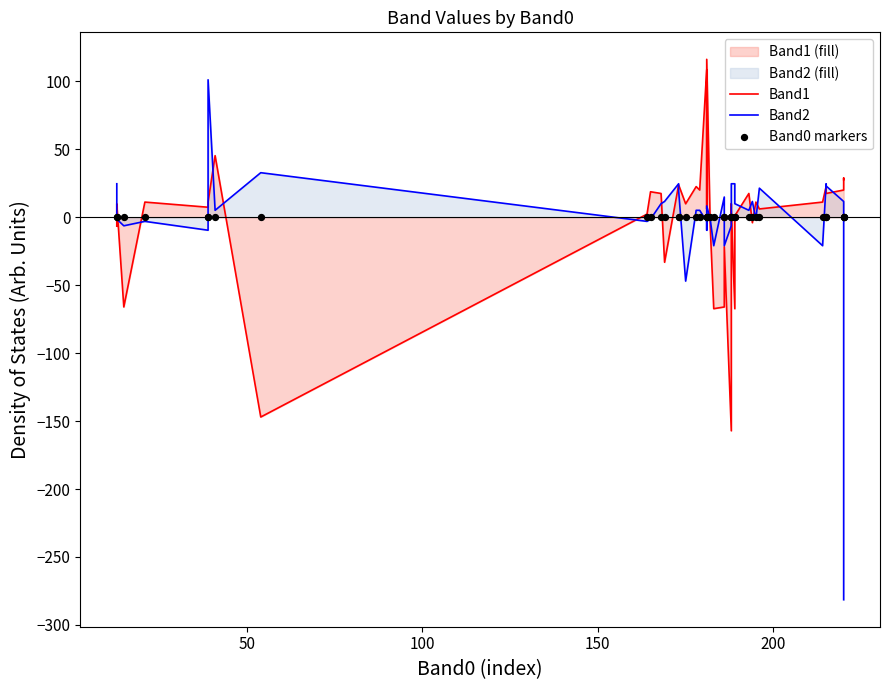

At how many categories does at least one series exceed -267?

40